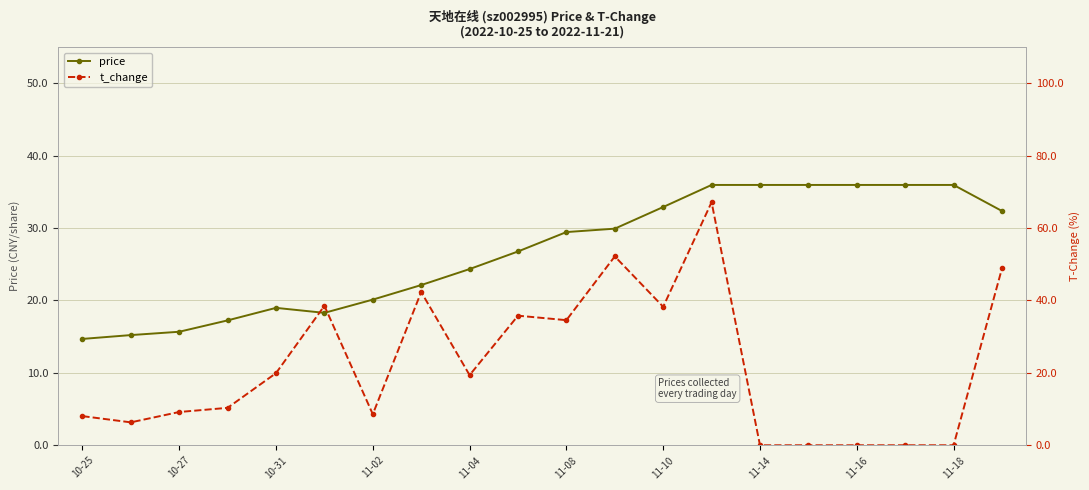

Is it true that price equals 13.7 at 11-02?

False